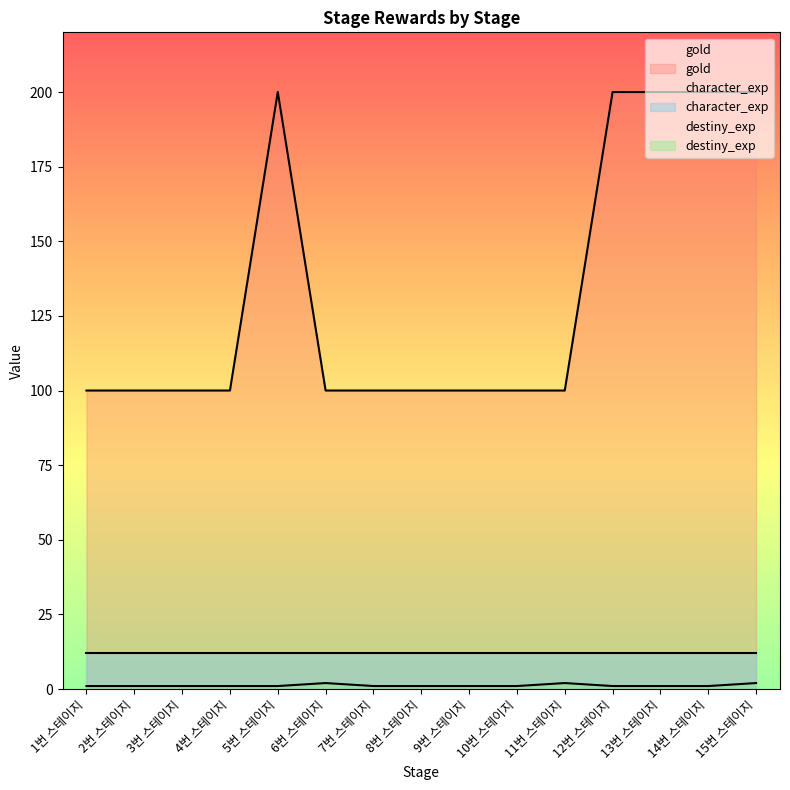

Is it true that gold equals 161 at 2번 스테이지?

False